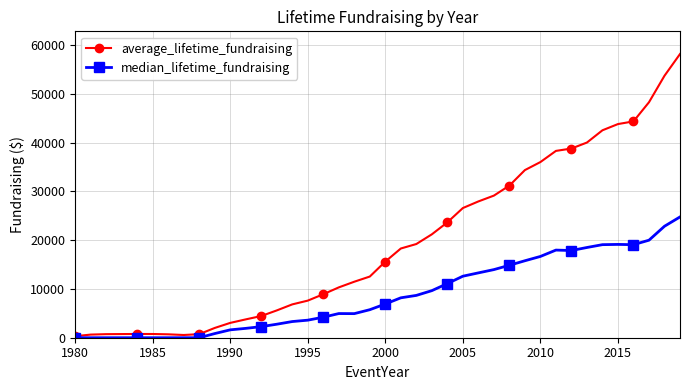

Which series has the widest spread of values?

average_lifetime_fundraising